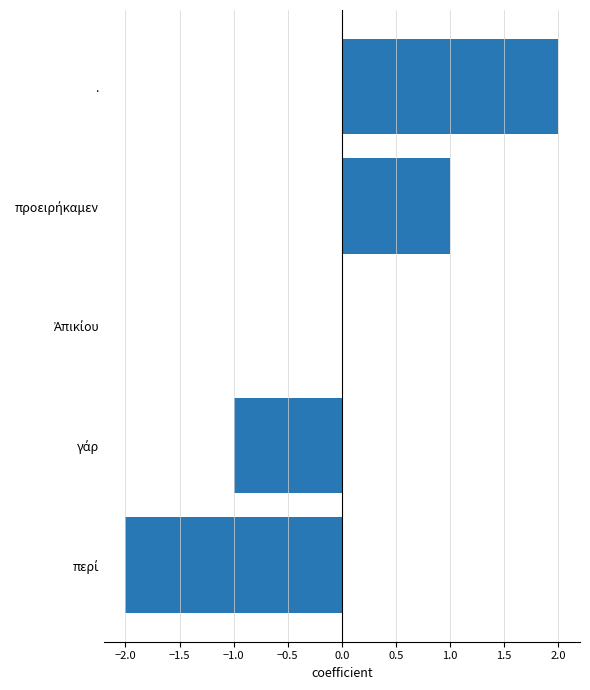

The chart shows a value of 1 at .. True or false?

False